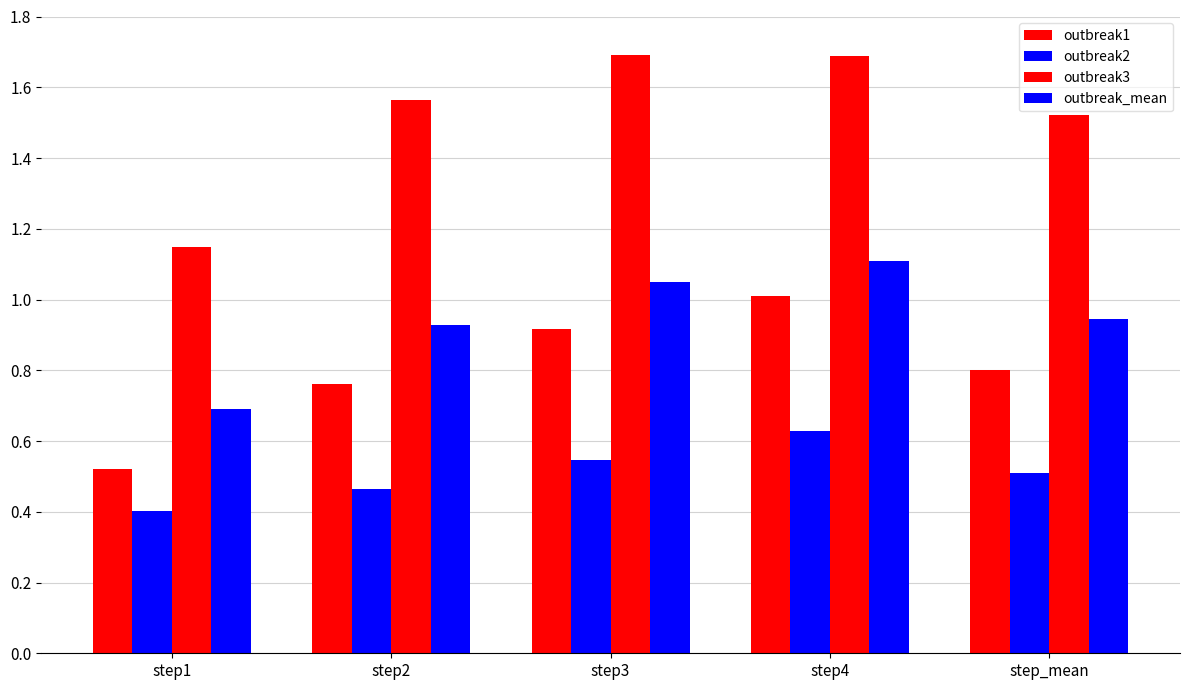

What is the difference between the outbreak3 values at step2 and step3?

0.1